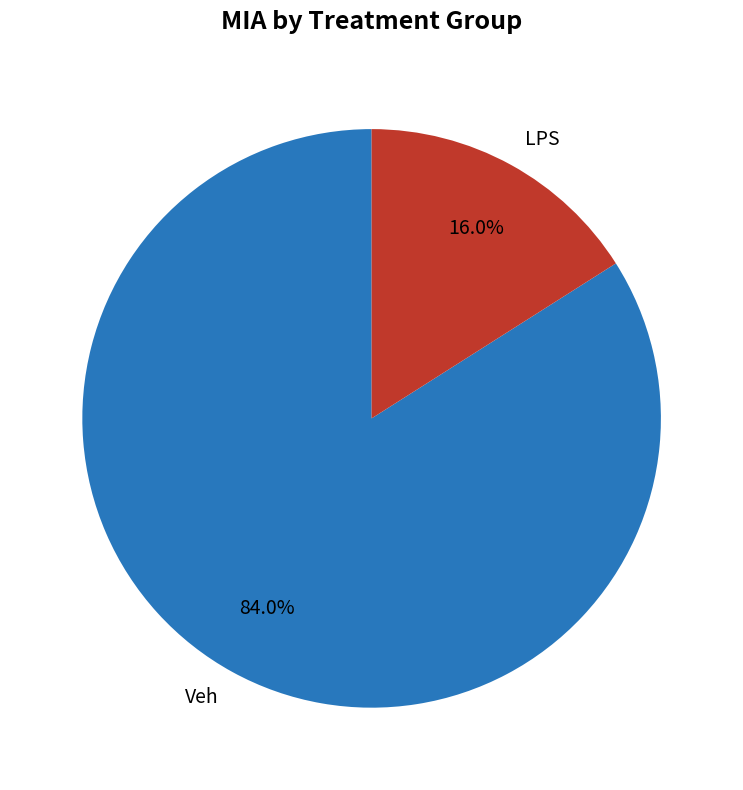

To the nearest percent, what is the combined percentage of LPS and Veh?

100%